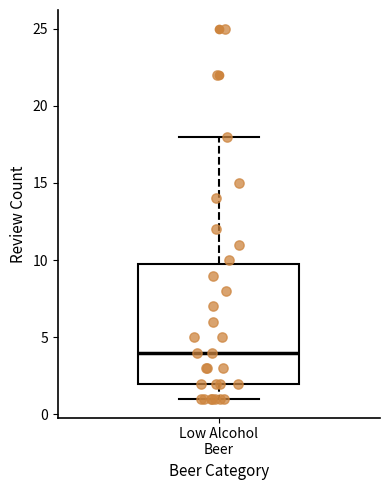

Transcribe this box plot: give where the median line is, the range the box spans, and where the two whiskers end, as read against the y-axis. The values are not printed on the chart, so give them approximately, as read against the axis.

median 4, box 2 to 10, whiskers 1 to 18